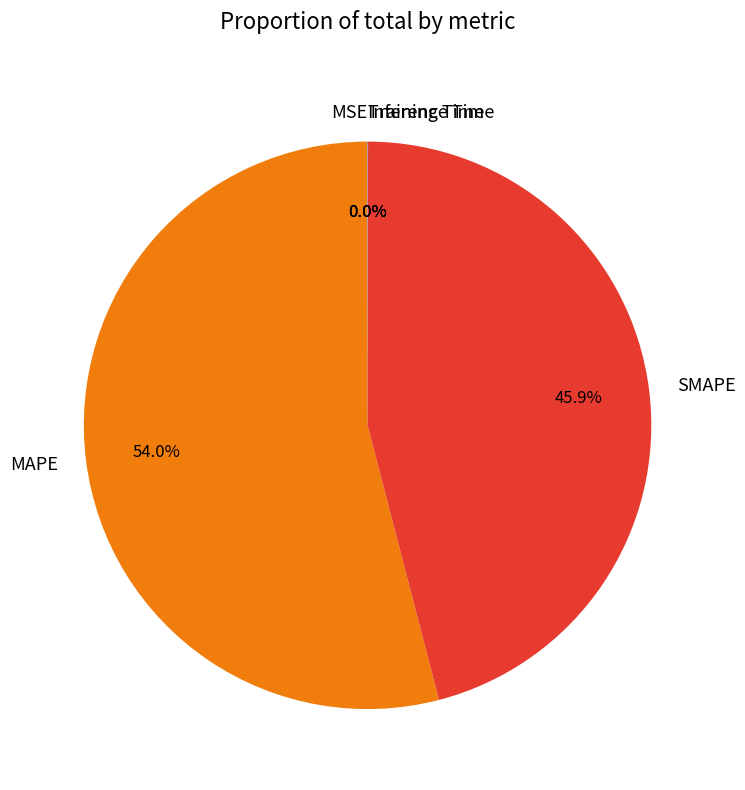

What is the largest slice in the pie chart?

MAPE